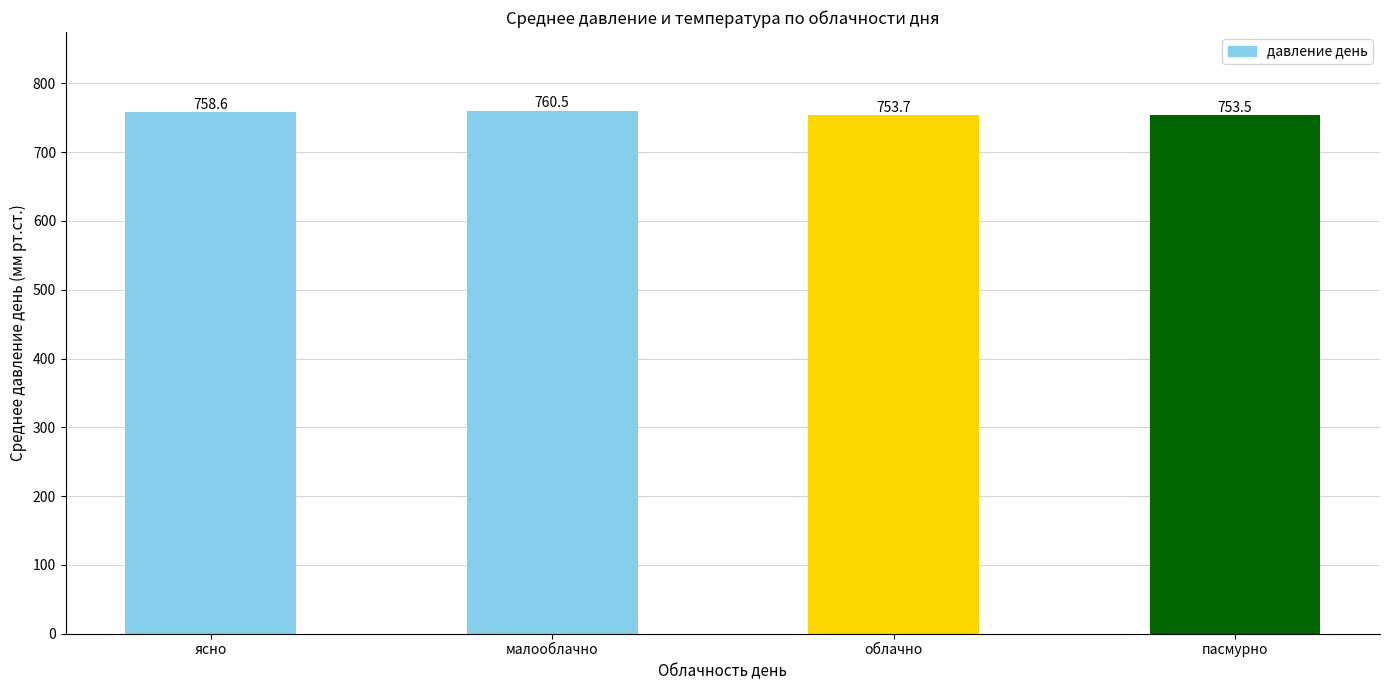

The value at малооблачно is 1346.5. True or false?

False